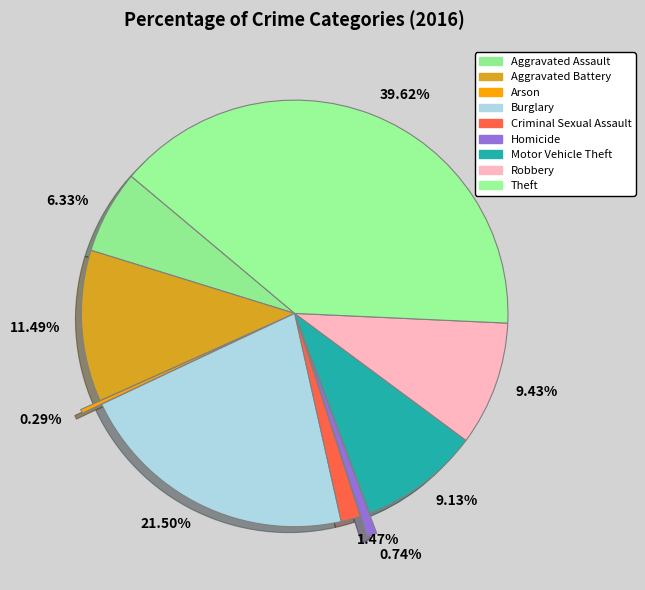

Combined, do 1.47% and 6.33% account for over 50%?

No